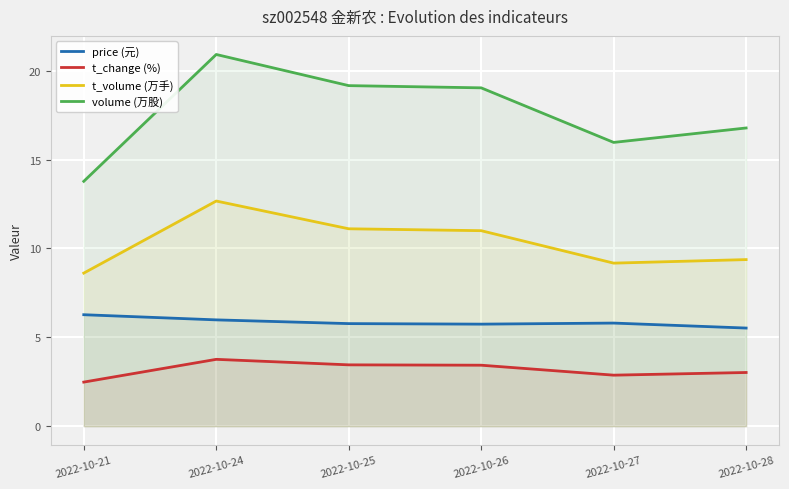

Is the value of t_change (%) at 2022-10-24 greater than the value of volume (万股) at 2022-10-24?

No